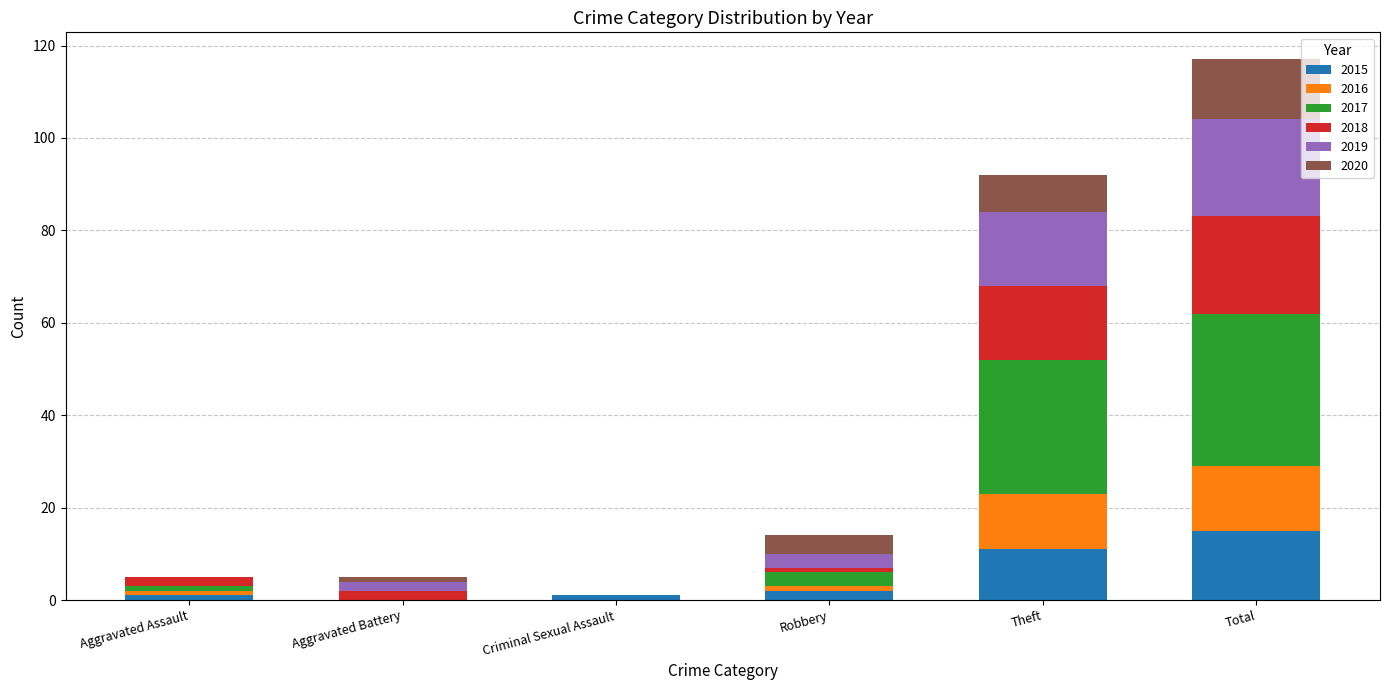

What is the highest value of the 2015 series?

15